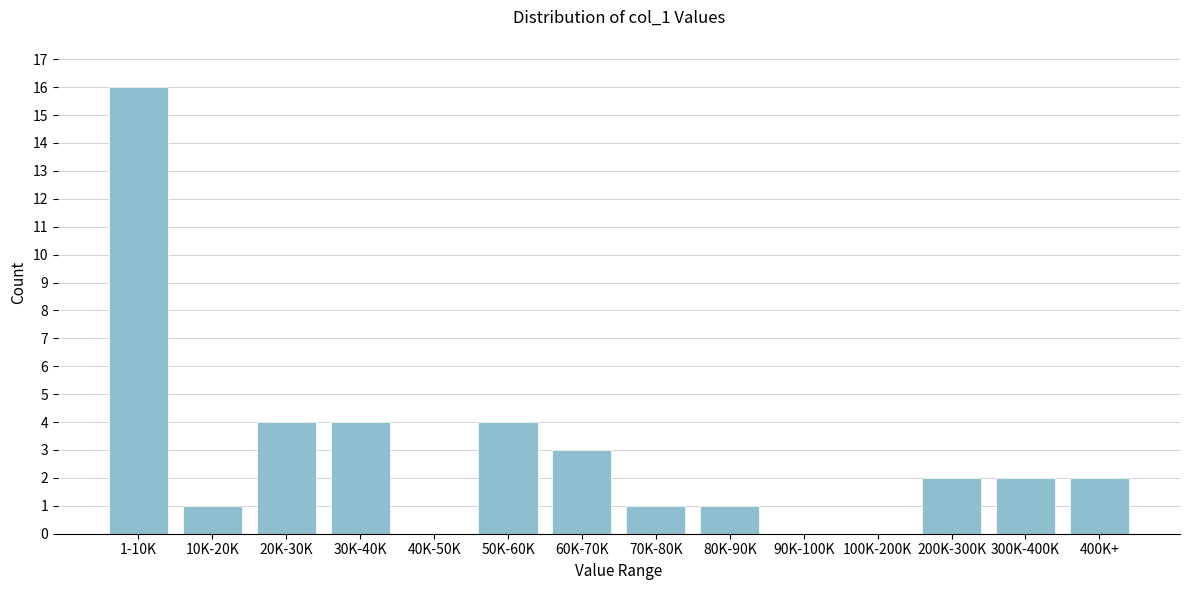

Reading left to right, list all the values displayed in this chart.

1-10K=16	10K-20K=1	20K-30K=4	30K-40K=4	40K-50K=0	50K-60K=4	60K-70K=3	70K-80K=1	80K-90K=1	90K-100K=0	100K-200K=0	200K-300K=2	300K-400K=2	400K+=2